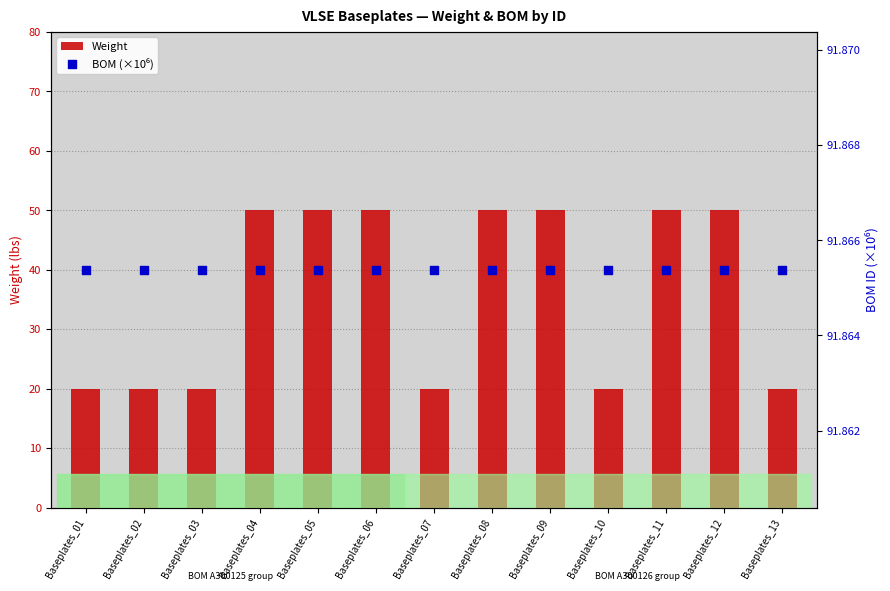

Which series contains the lowest Y value?

Weight